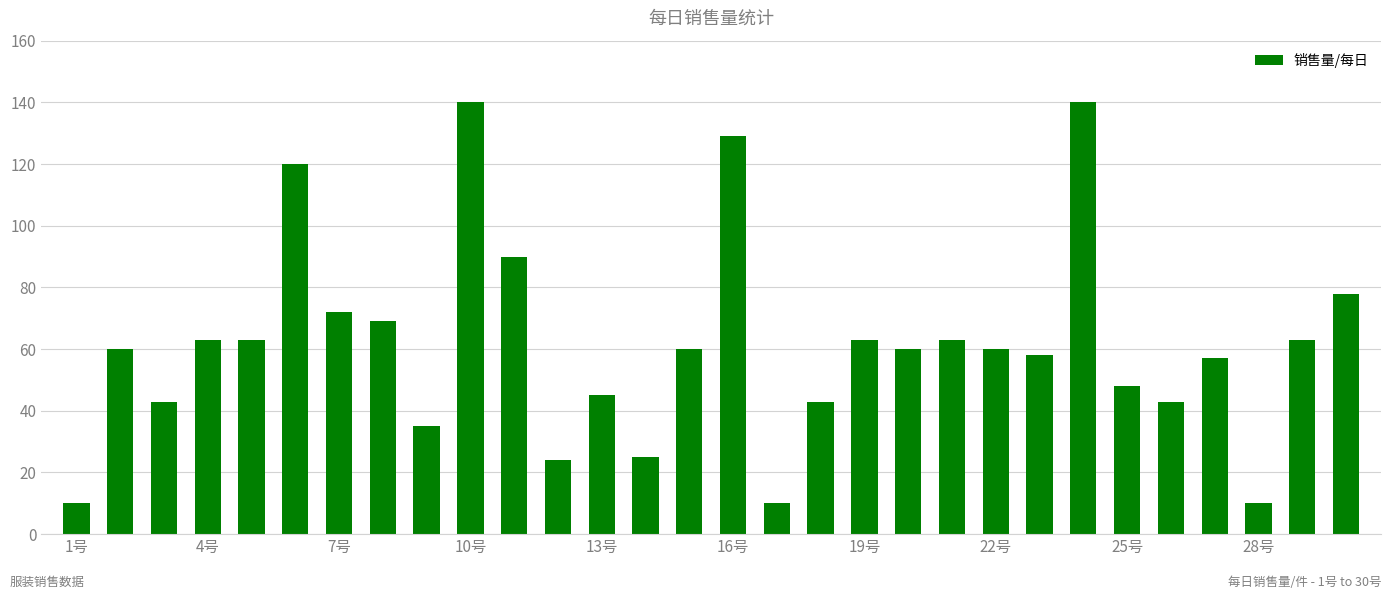

Reading left to right, list all the values displayed in this chart.

10	60	43	63	63	120	72	69	35	140	90	24	45	25	60	129	10	43	63	60	63	60	58	140	48	43	57	10	63	78